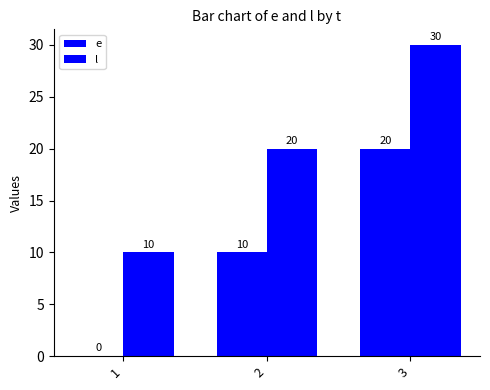

Are the bars horizontal?

No